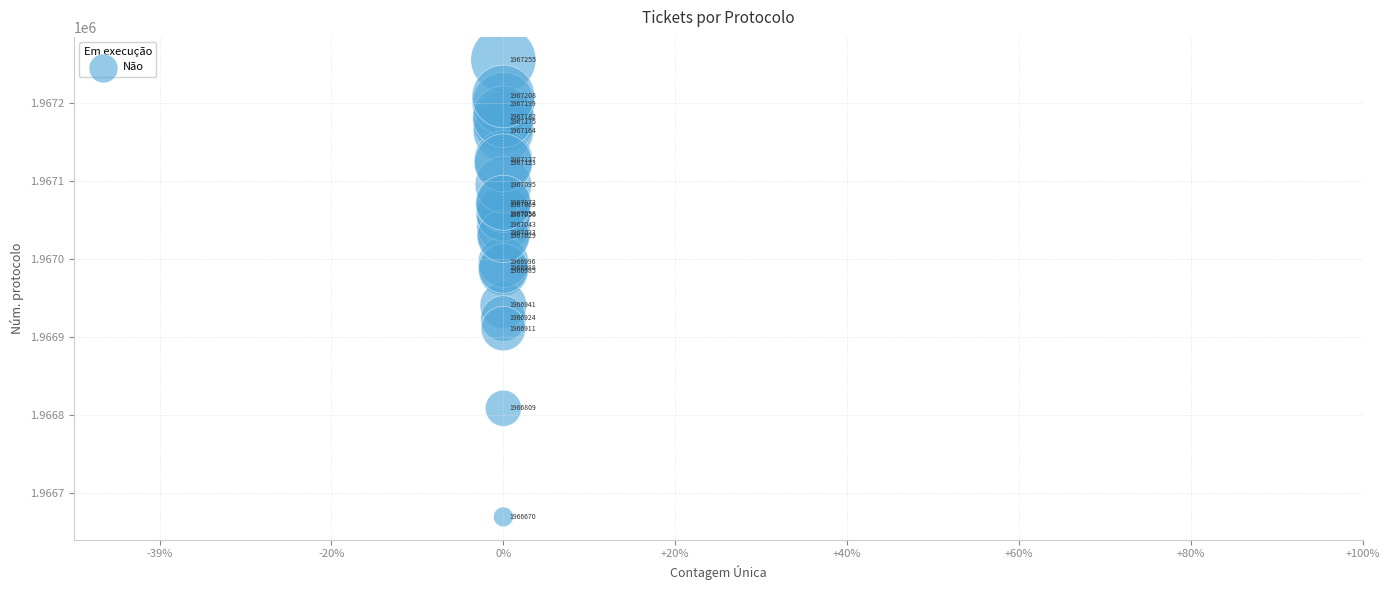

What Y value in the scatter plot is closest to 1966962?

1966941